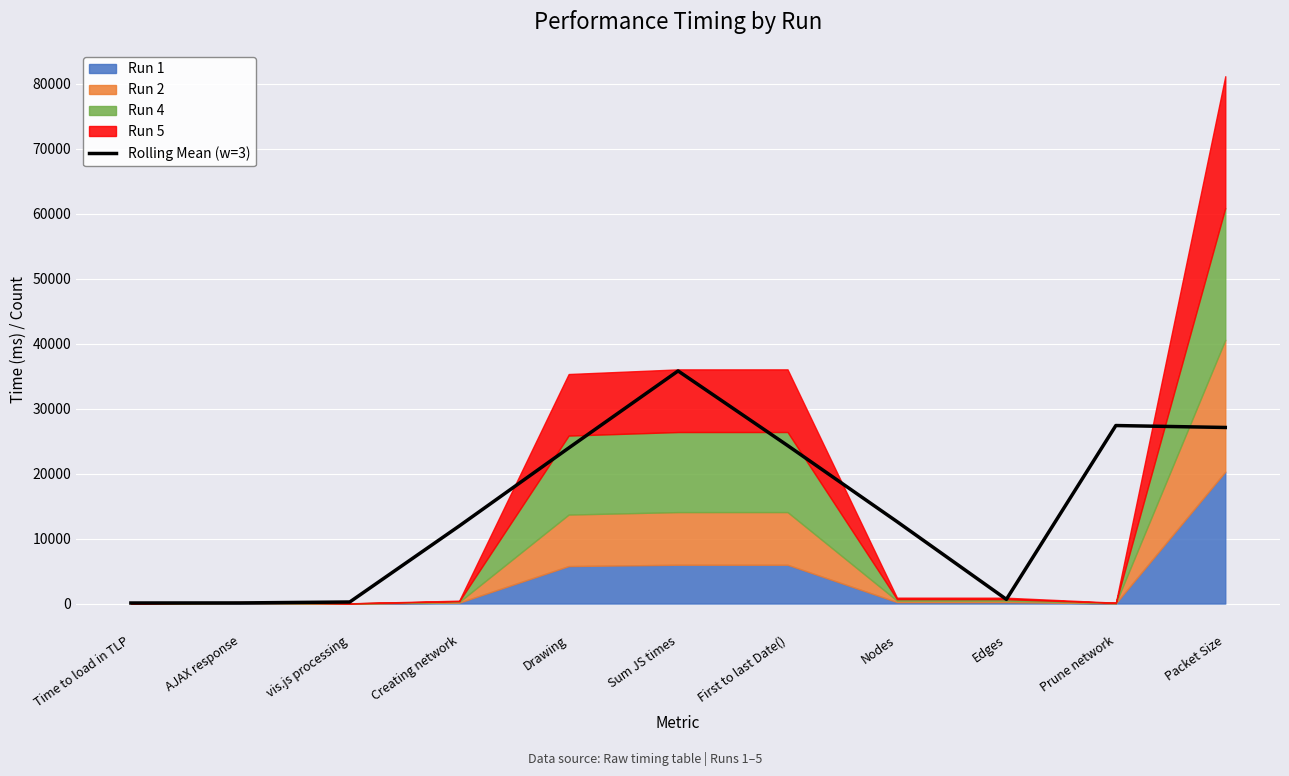

What position from the right is vis.js processing?

9